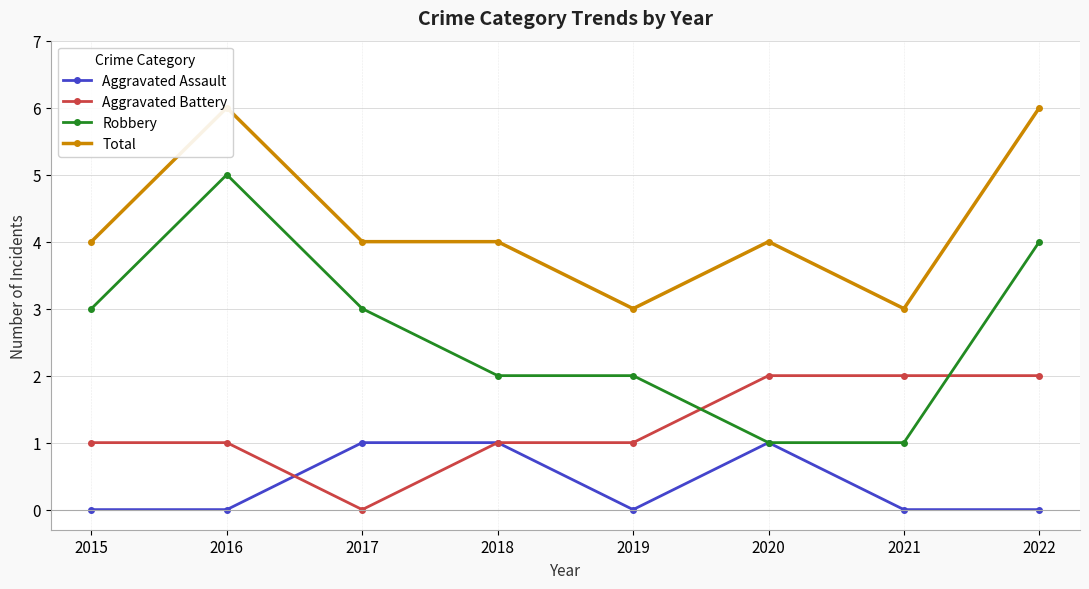

How many Total values are between 4 and 6?

6